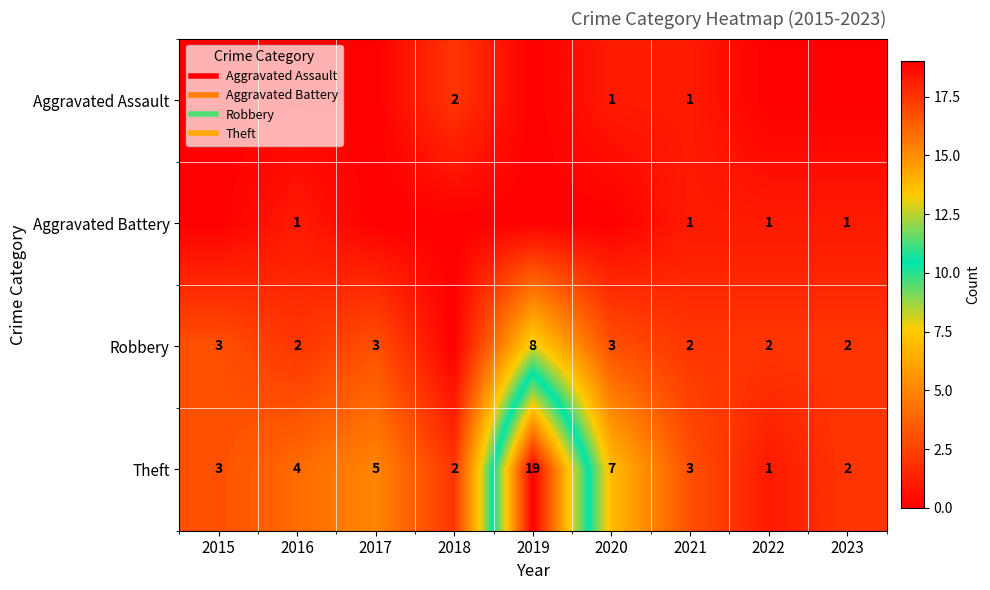

Which series changed the most between 2020 and 2023?

Theft